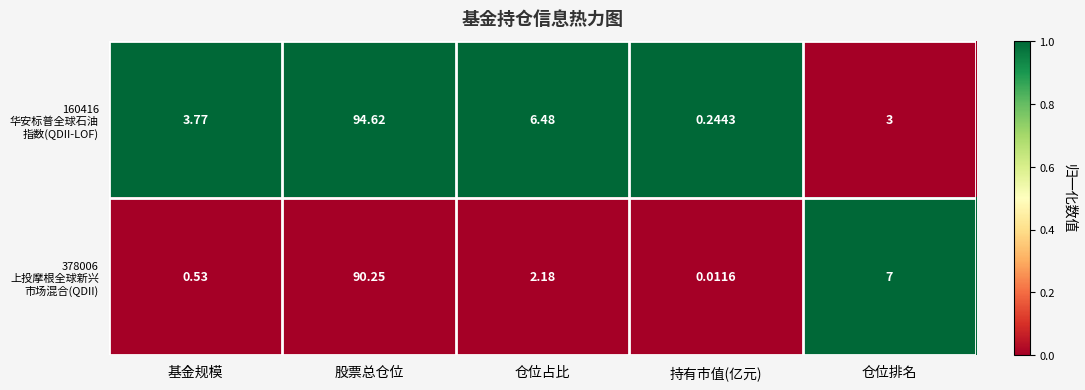

At which category is the sum across all series the highest?

股票总仓位